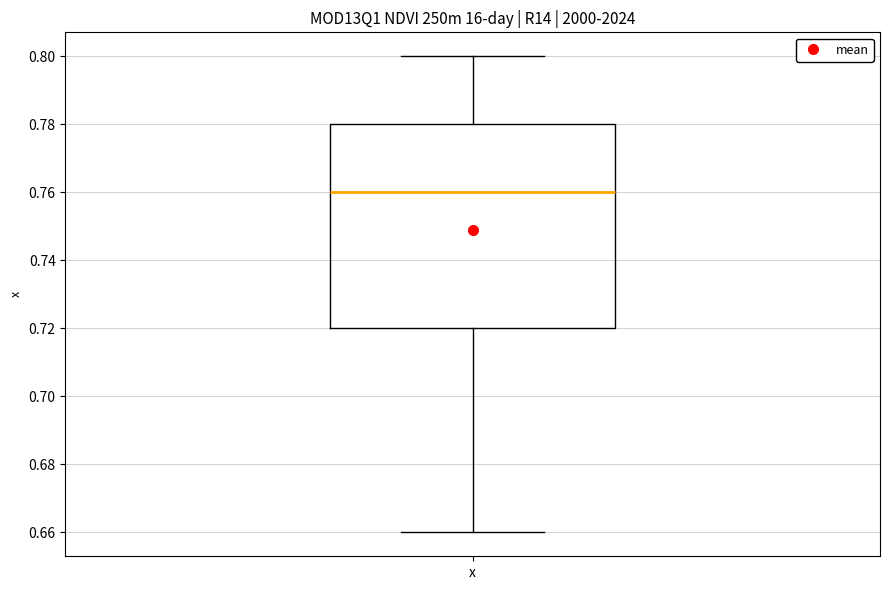

Where is the lower edge of the box for x on the y-axis? The values are not printed on the chart, so give them approximately, as read against the axis.

0.72